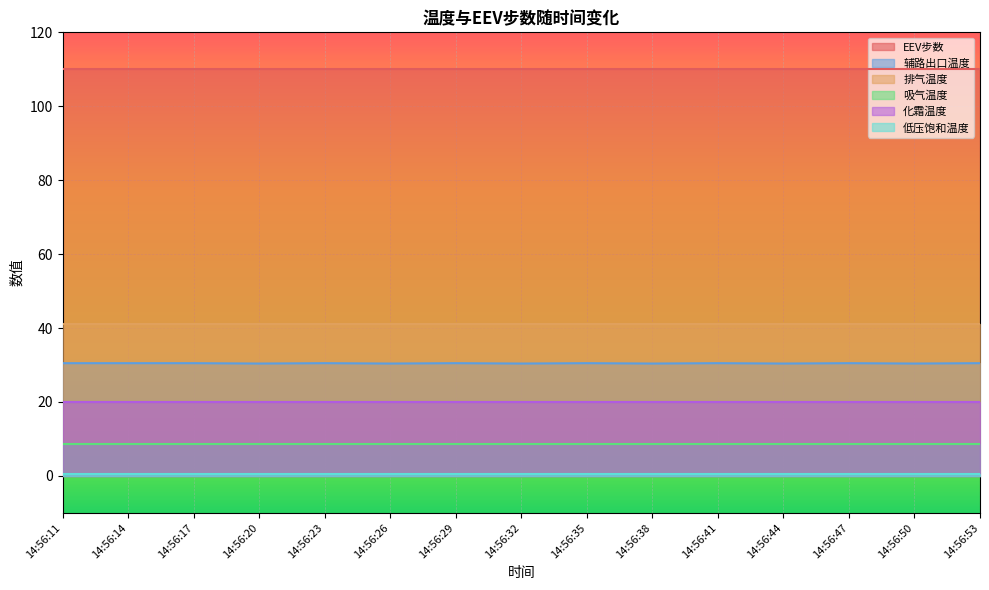

What is the lowest value of the EEV步数 series?

110.0